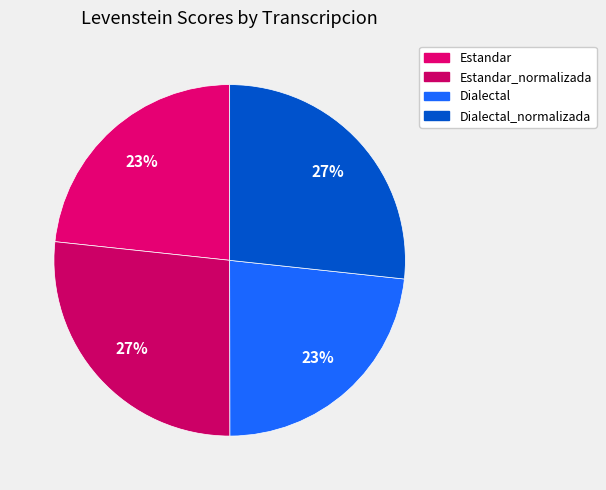

What portion of the pie excludes Dialectal_normalizada?

73.3%